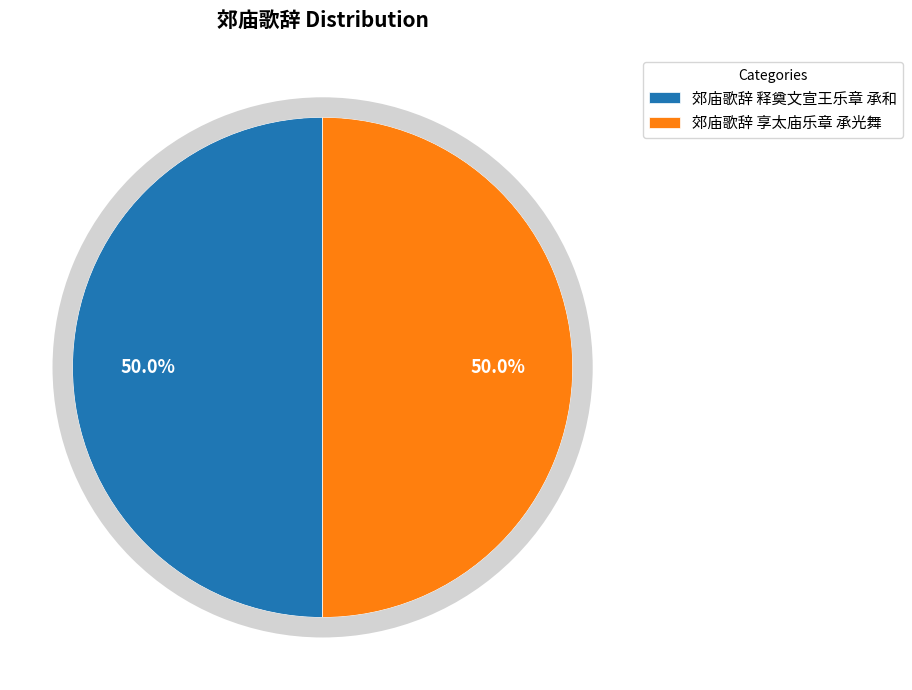

What is the ratio of the value at 郊庙歌辞 享太庙乐章 承光舞 to the value at 郊庙歌辞 释奠文宣王乐章 承和?

1.0